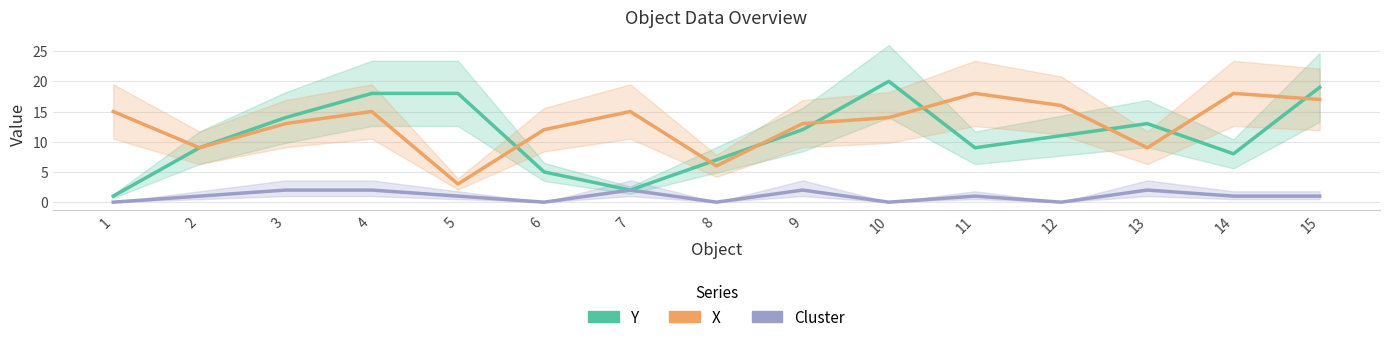

Is it true that Cluster equals -1 at 8?

False